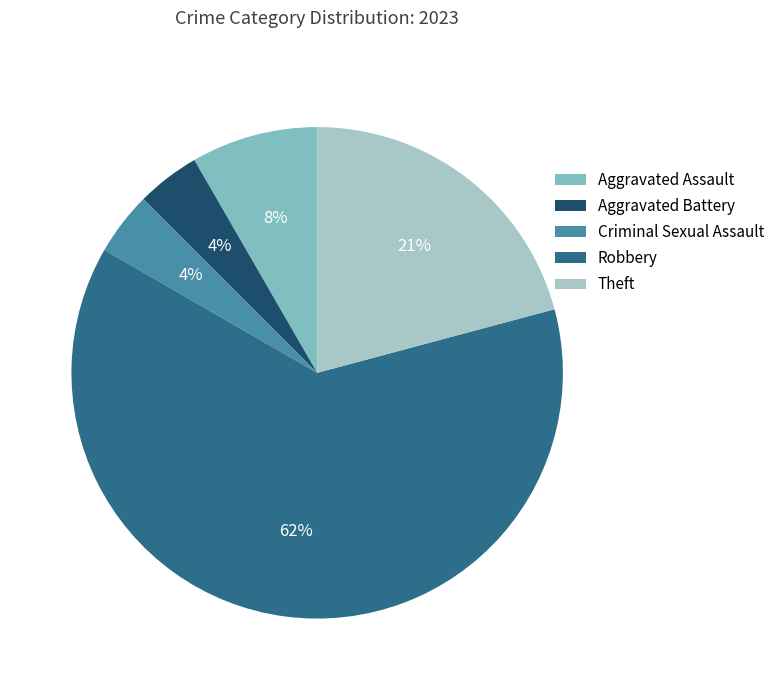

Which category accounts for the majority?

Robbery